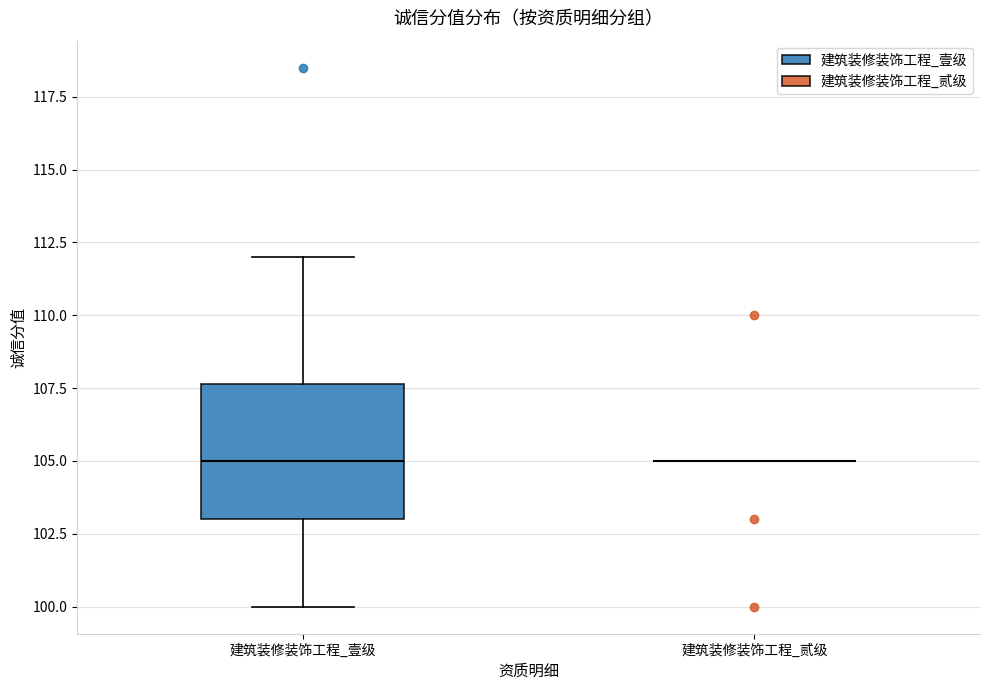

Reading left to right, transcribe this box plot: for each box, give where its median line is, the range the box spans, and where its two whiskers end, as read against the y-axis. The values are not printed on the chart, so give them approximately, as read against the axis.

建筑装修装饰工程_壹级: median 105.0, box 103.0 to 107.5, whiskers 100.0 to 112.0
建筑装修装饰工程_贰级: box collapsed to a line at 105.0, whiskers 105.0 to 105.0